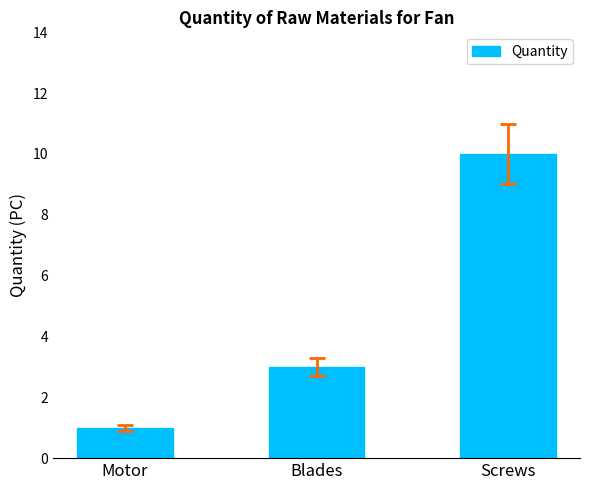

What is the label of the 3rd bar from the right?

Motor